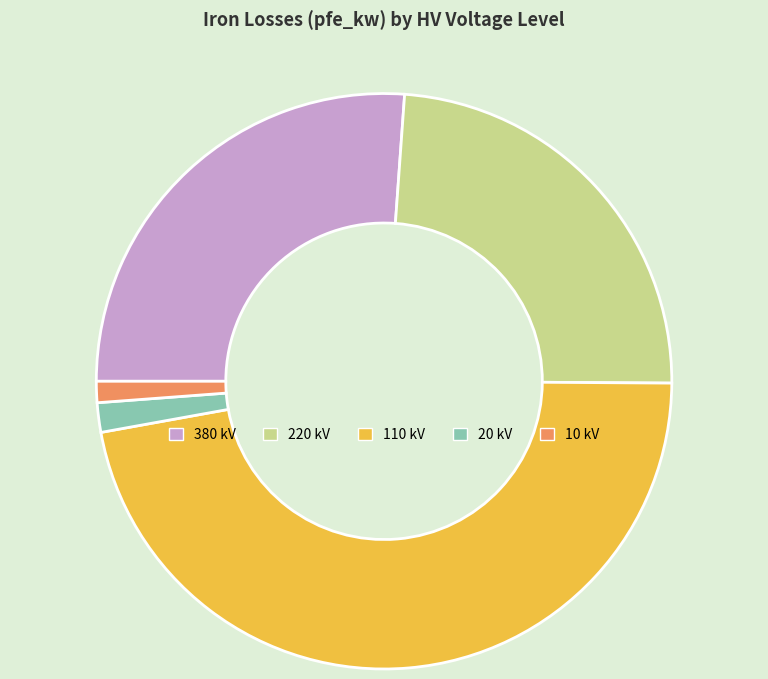

The 380 kV slice represents 48% of the pie. True or false?

False